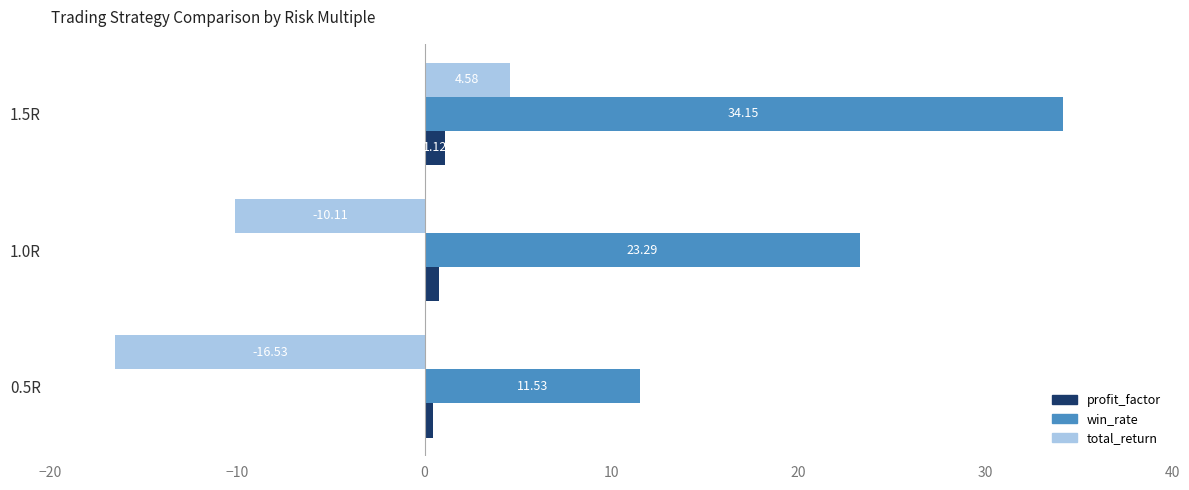

Rank the series by their average value, from lowest to highest.

total_return, profit_factor, win_rate